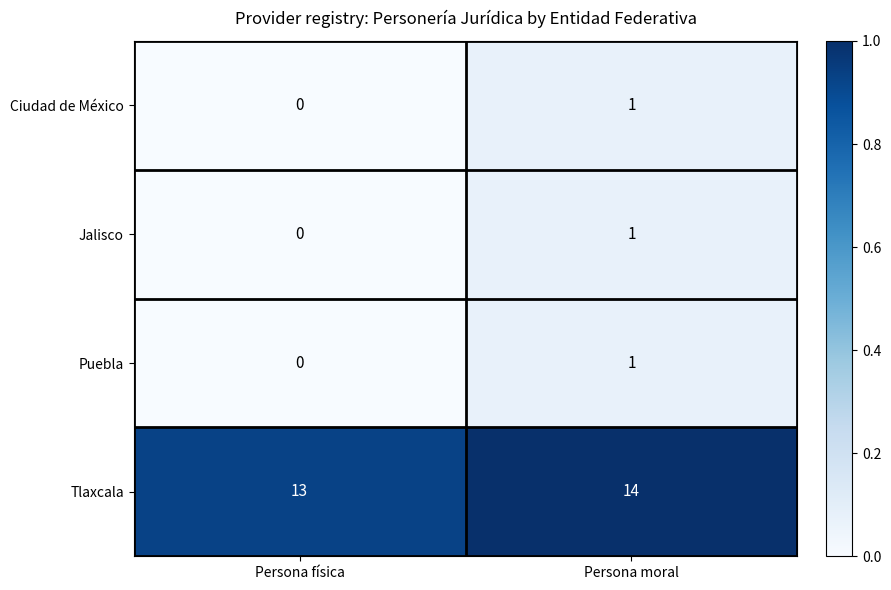

Reading right to left, list all the values displayed in this chart.

Ciudad de México: Persona moral=1	Persona física=0
Jalisco: Persona moral=1	Persona física=0
Puebla: Persona moral=1	Persona física=0
Tlaxcala: Persona moral=14	Persona física=13